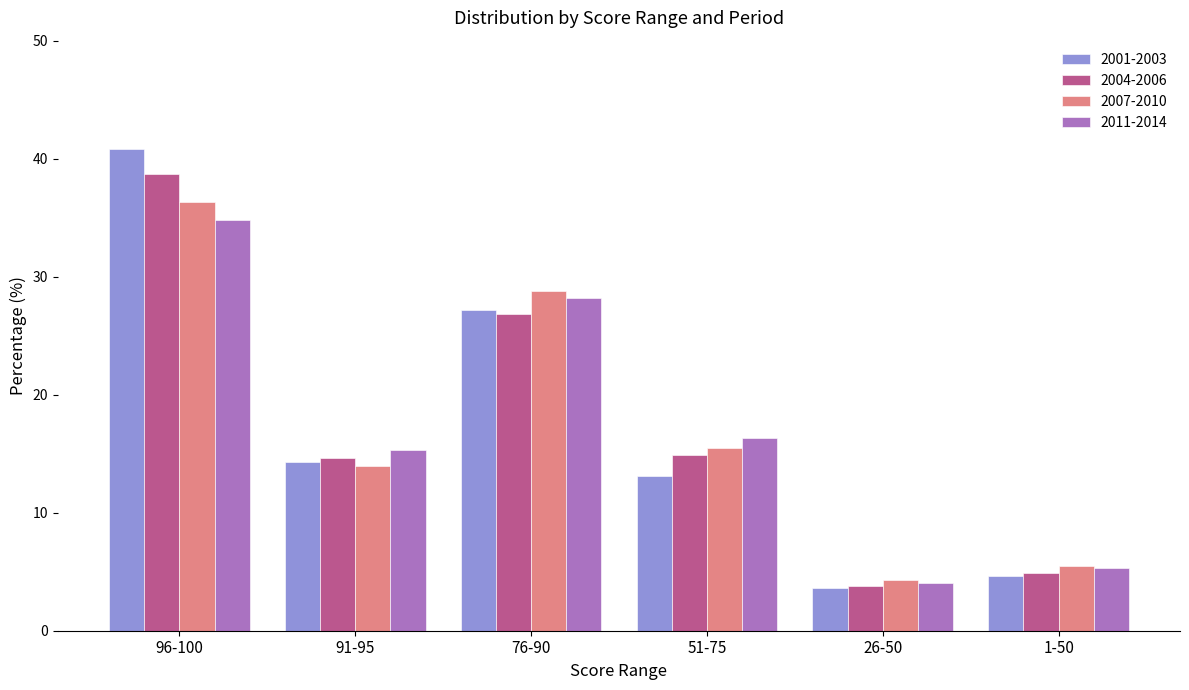

Rank the categories by 2007-2010 value from lowest to highest.

26-50, 1-50, 91-95, 51-75, 76-90, 96-100